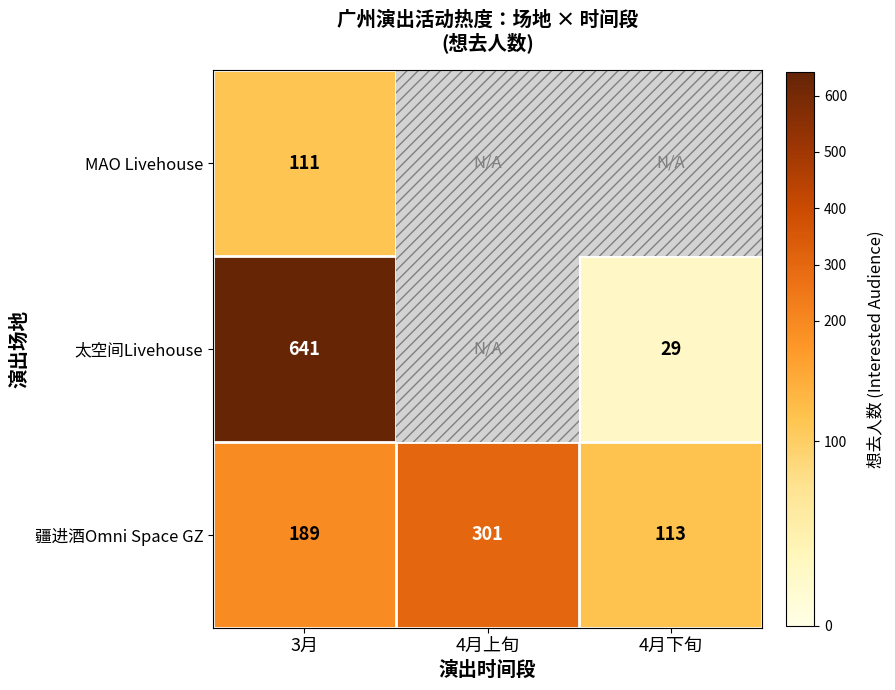

List the labels in order of 疆进酒Omni Space GZ value, smallest first.

4月下旬, 3月, 4月上旬